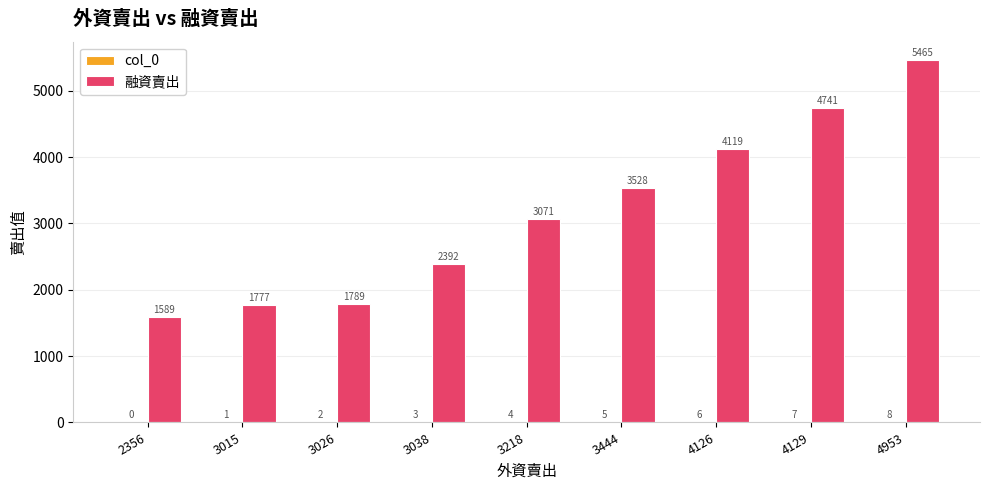

At which category is the sum across all series the highest?

4953